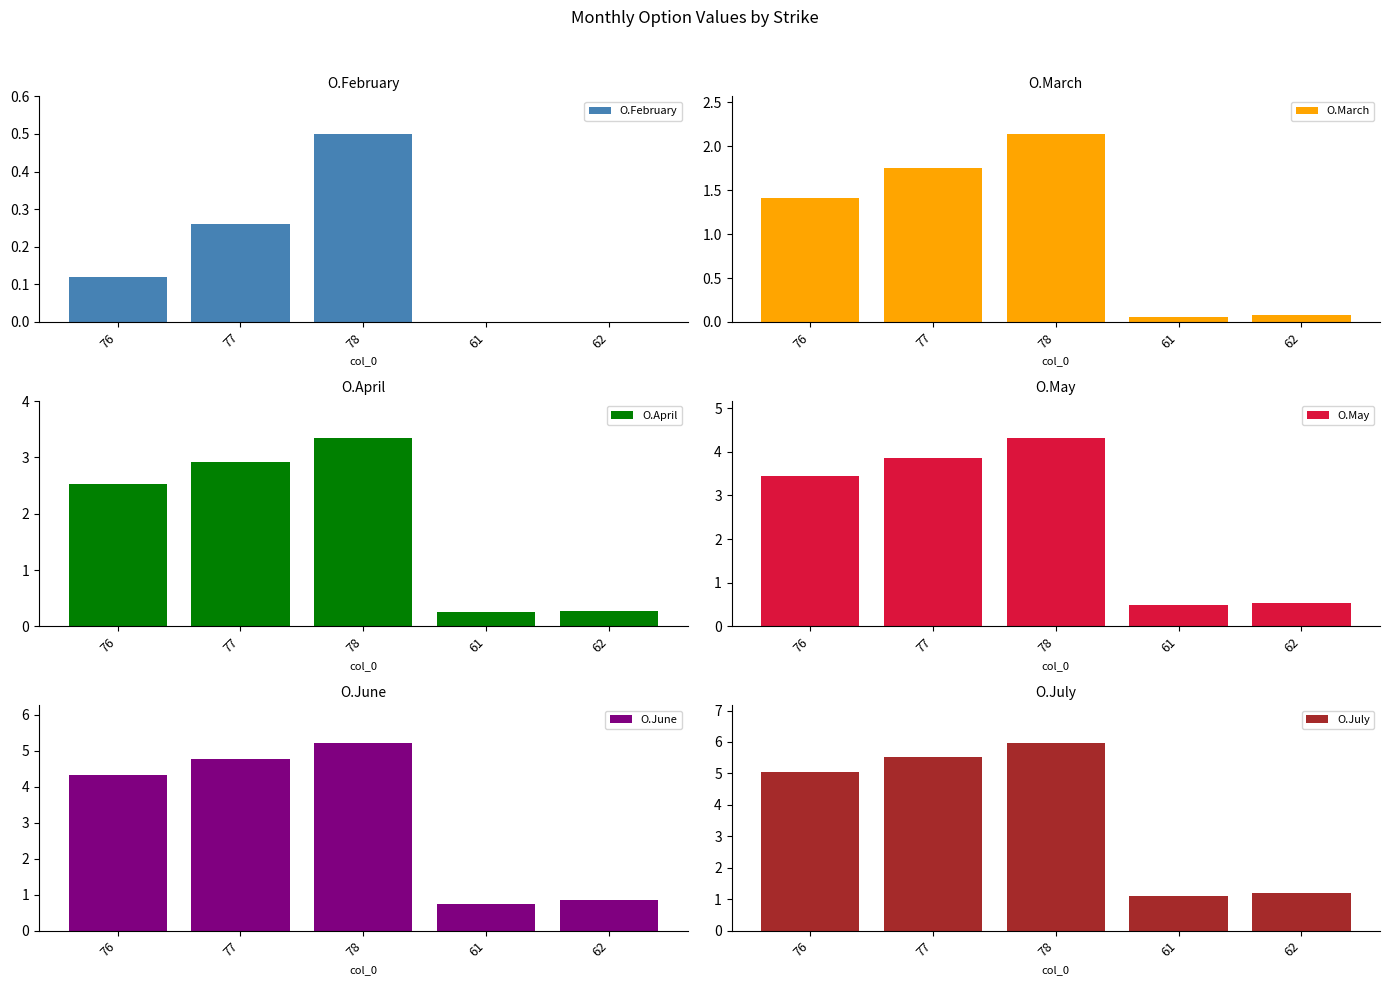

What are all the series names shown in the legend?

O.February, O.March, O.April, O.May, O.June, O.July